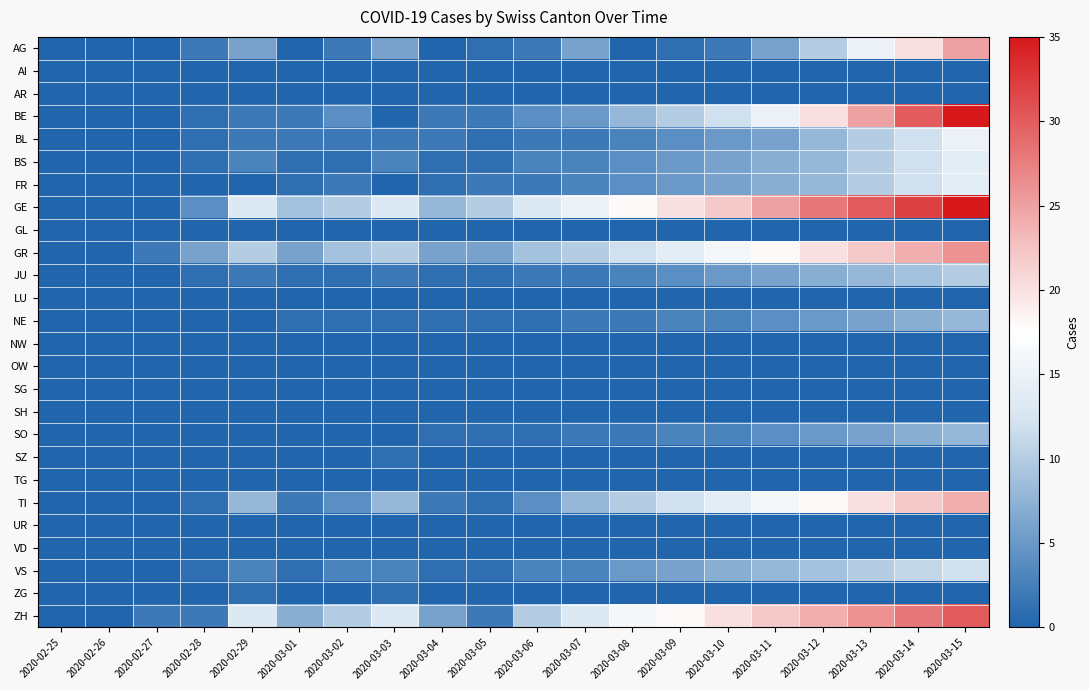

What is the difference between the highest and lowest values at 2020-03-01?

9